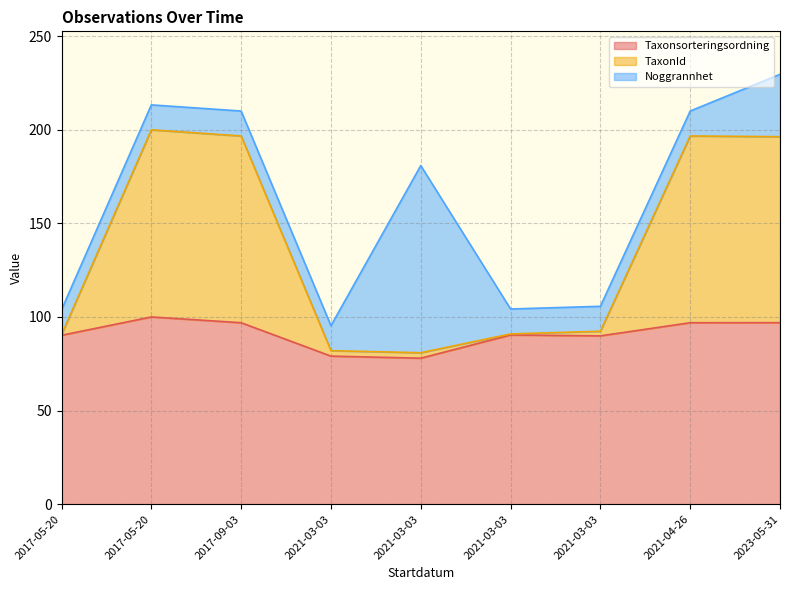

At which label is Taxonsorteringsordning closest to 88?

2021-03-03